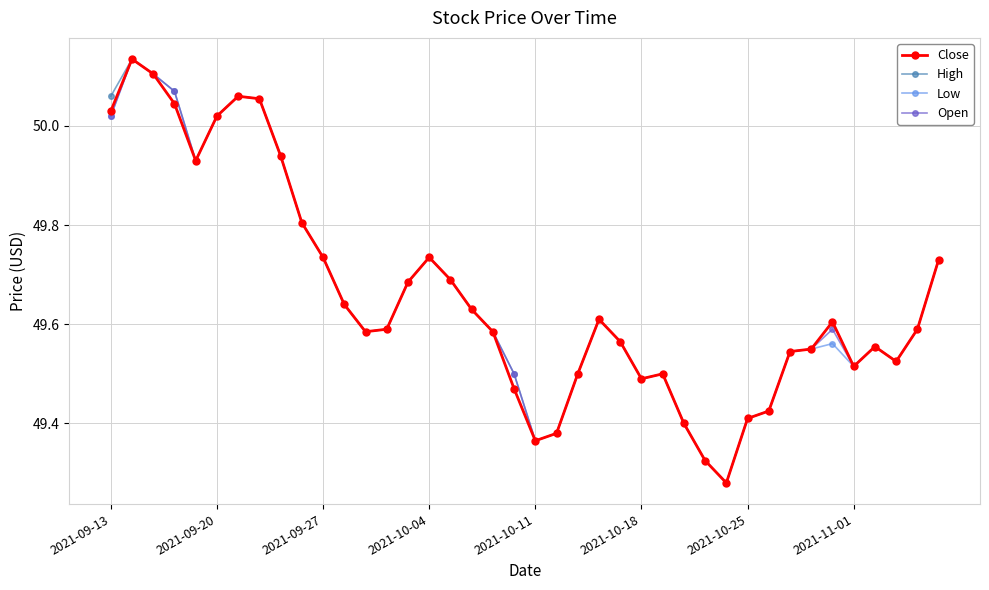

At how many categories does at least one series exceed 49?

40